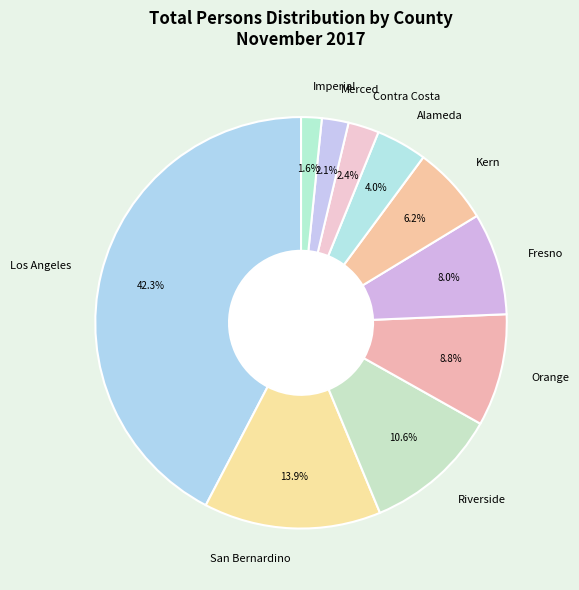

To the nearest percent, what is the average slice percentage?

10%